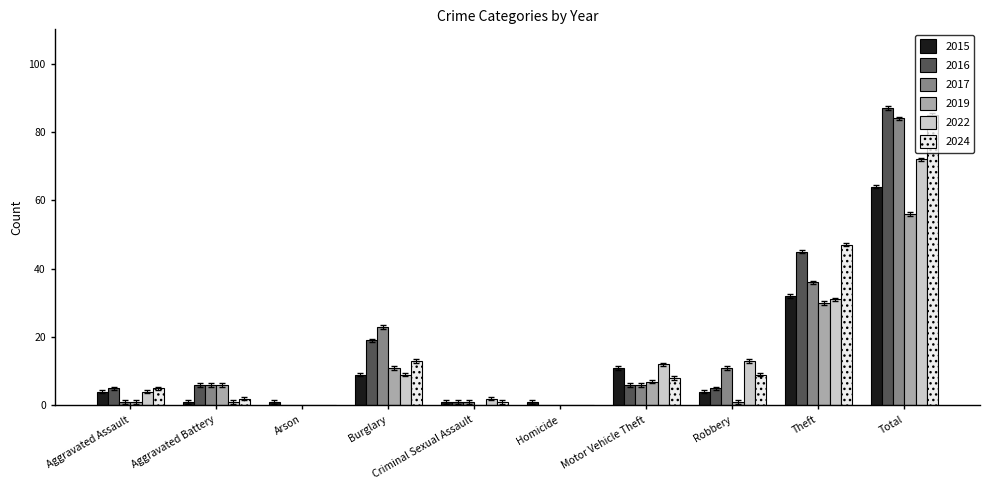

What is the maximum value shown in the chart?

87